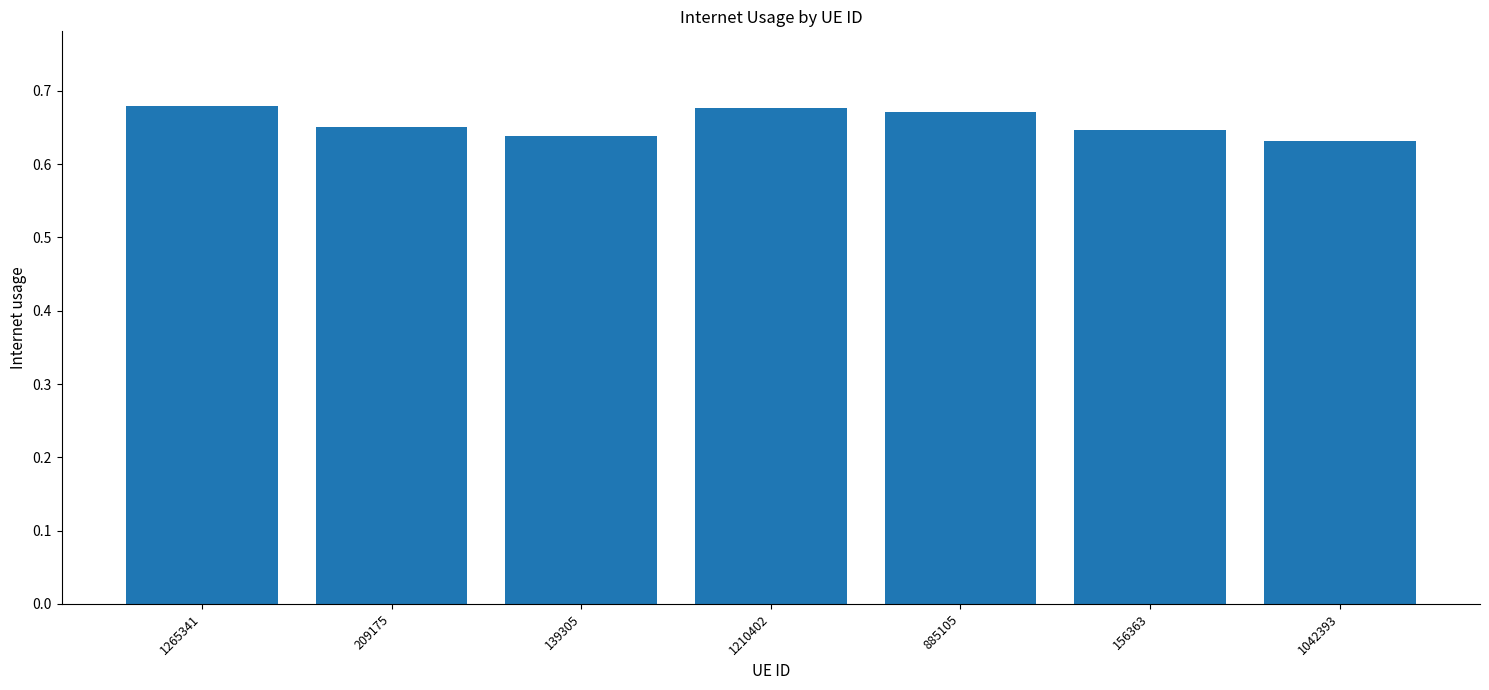

What is the label of the 2nd bar from the left?

209175